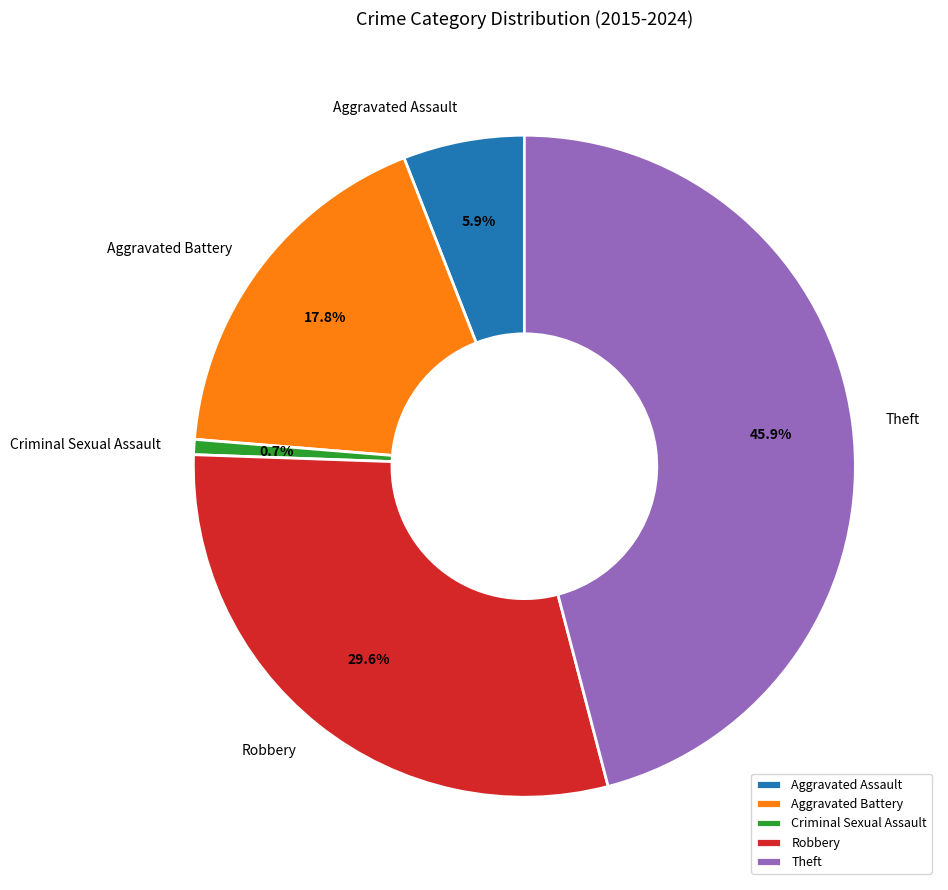

To the nearest percent, what is the average slice percentage?

20%